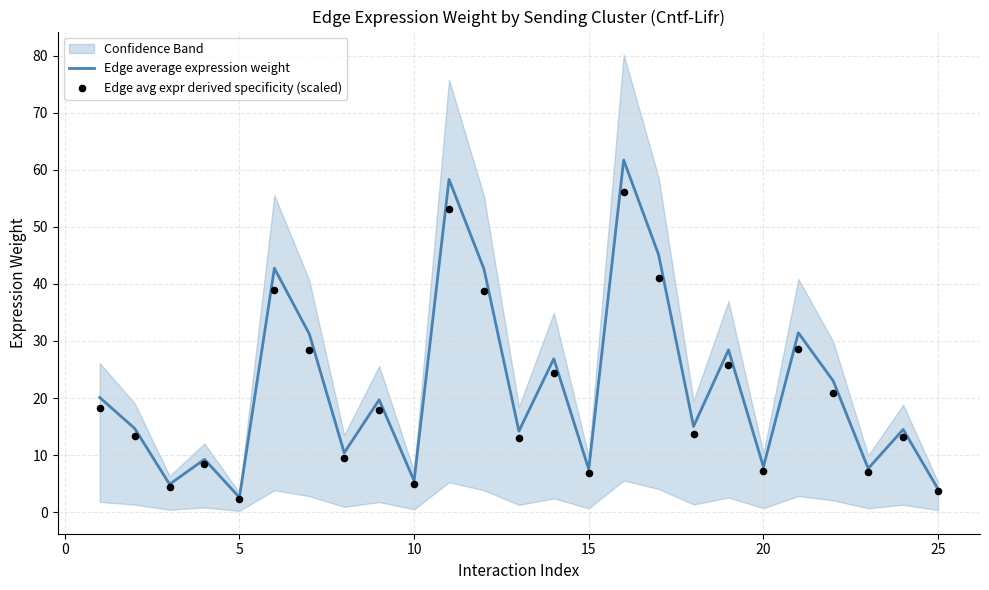

Is it true that Edge average expression weight equals 4.1 at 25?

True